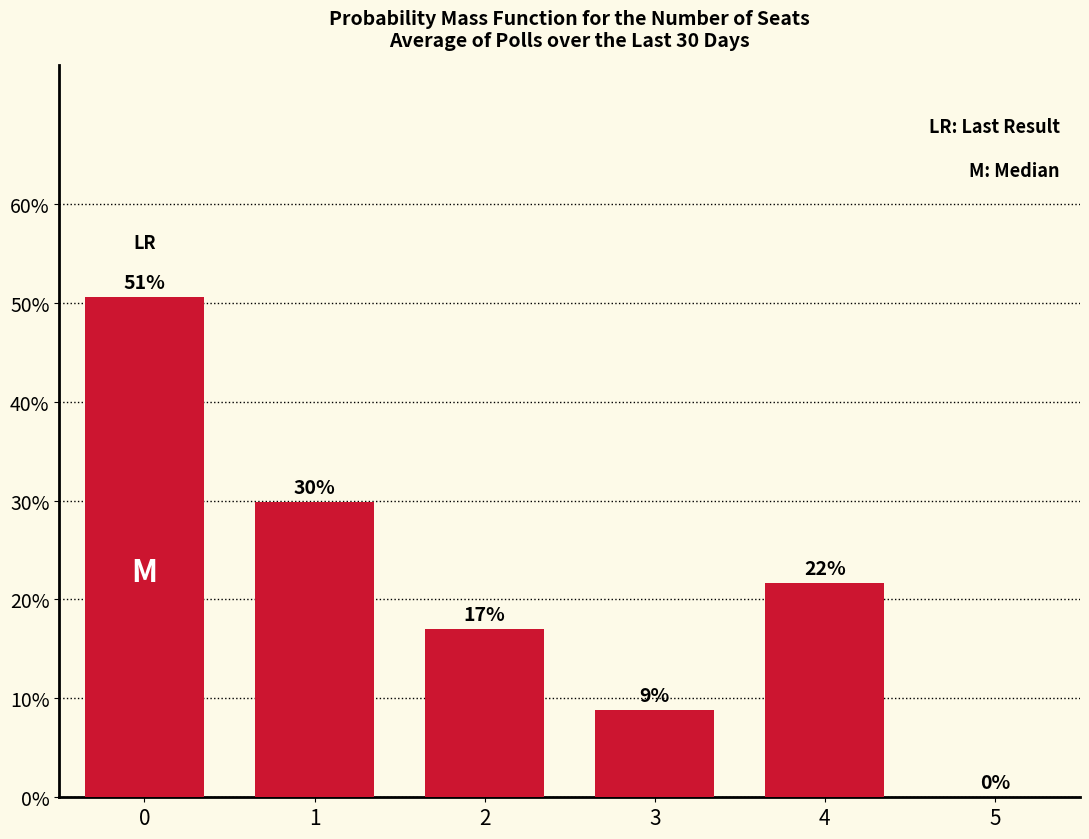

Does the chart contain stacked bars?

No